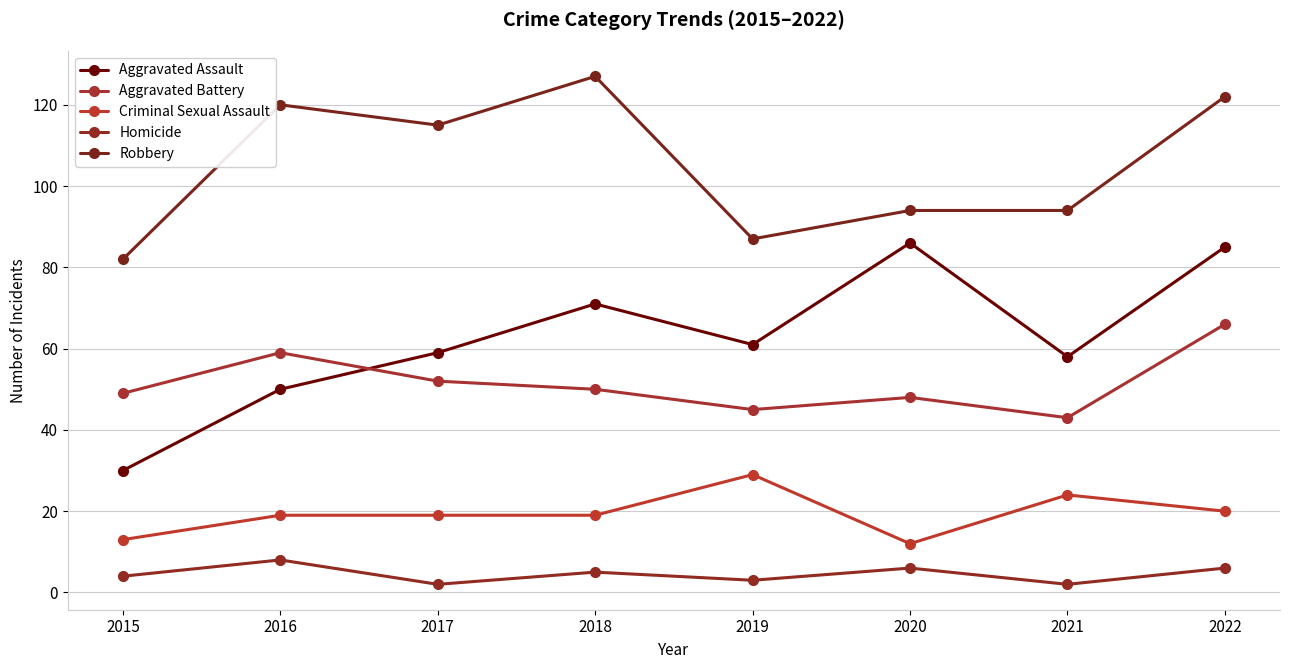

How many values in the Homicide series are below 5?

4